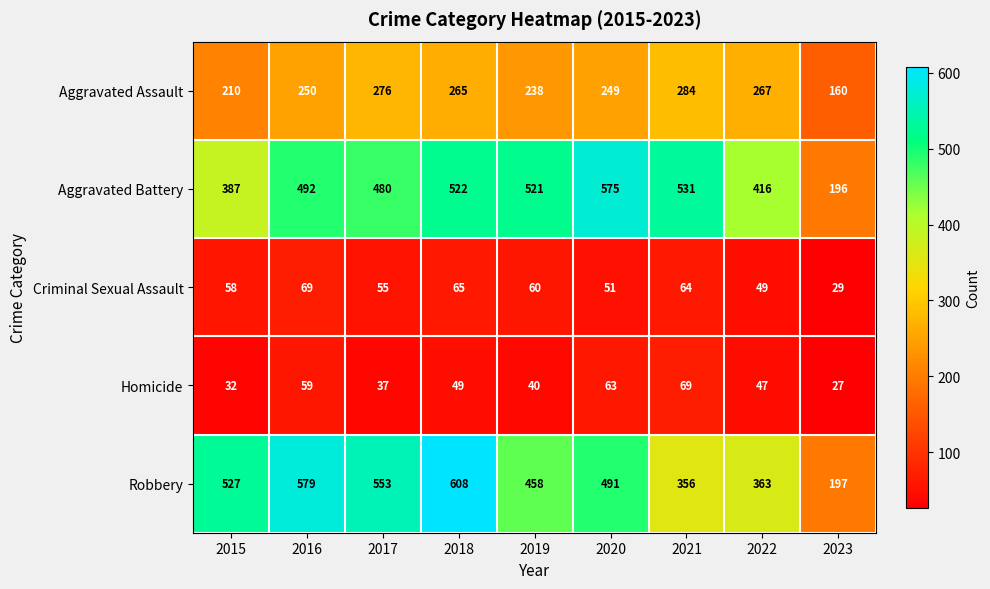

How many data points in Aggravated Battery are less than 492?

4